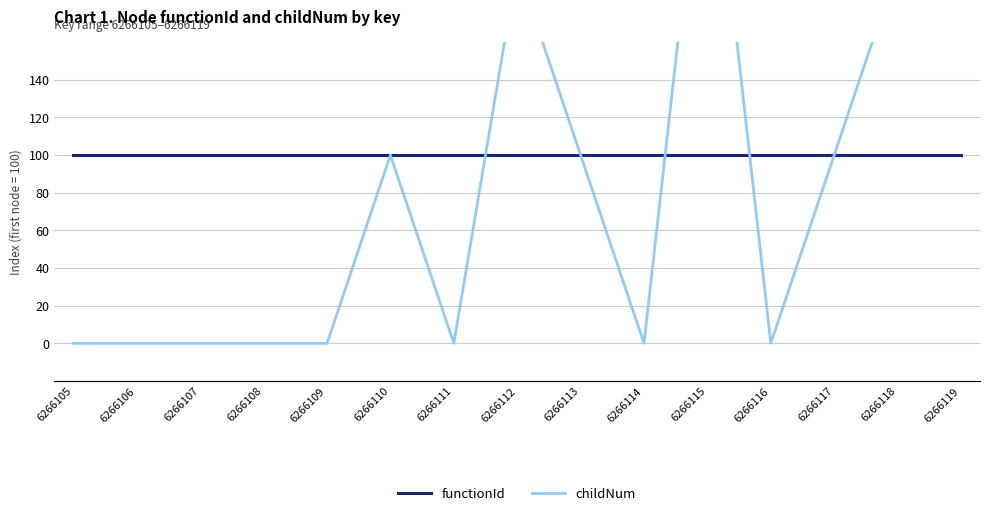

How many values in the childNum series exceed 0?

7